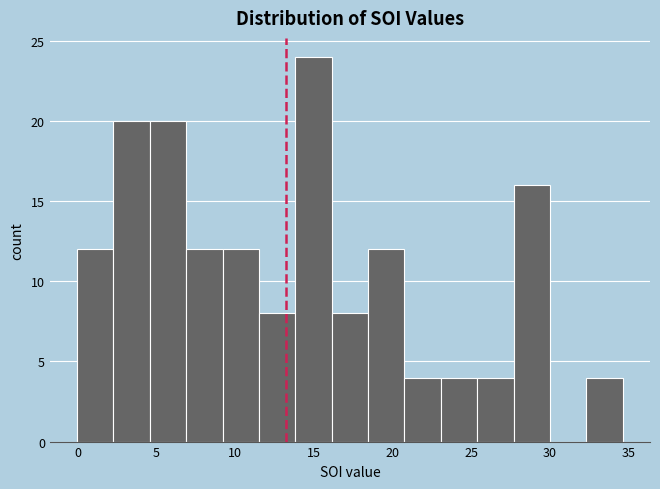

Reading left to right, transcribe this chart: for each bar, give the range it covers on the x-axis and its height. Neither the bar edges nor the heights are printed on the chart, so give them approximately, as read against the axes.

0.0 to 2.5: 12
2.5 to 4.5: 20
4.5 to 7.0: 20
7.0 to 9.0: 12
9.0 to 11.5: 12
11.5 to 14.0: 8
14.0 to 16.0: 24
16.0 to 18.5: 8
18.5 to 21.0: 12
21.0 to 23.0: 4
23.0 to 25.5: 4
25.5 to 27.5: 4
27.5 to 30.0: 16
30.0 to 32.5: 0
32.5 to 34.5: 4